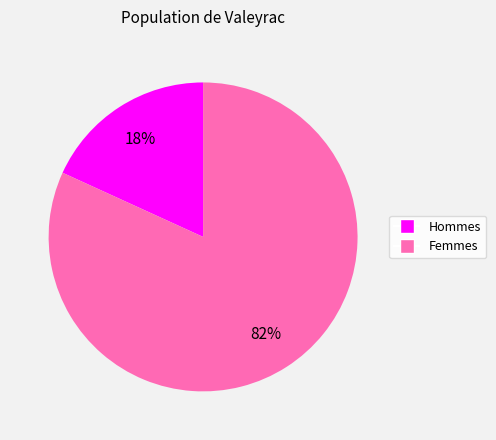

To the nearest percent, what is the difference between the largest and smallest slice percentages?

64%